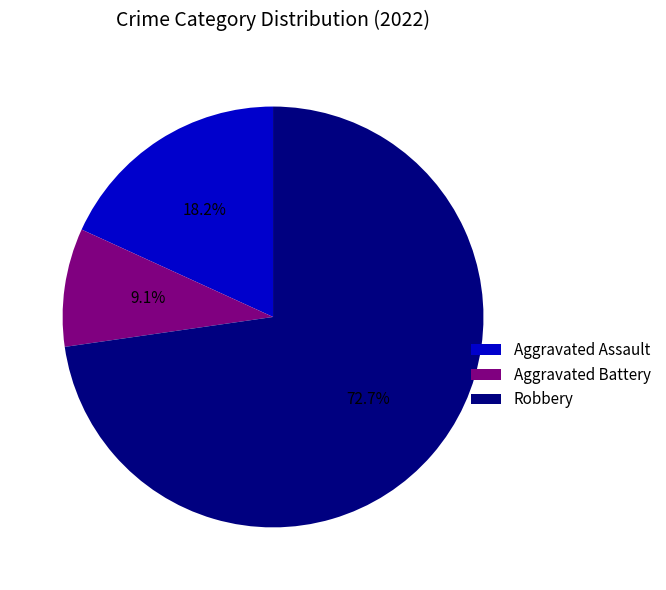

What percentage is the Robbery slice, to the nearest percent?

73%